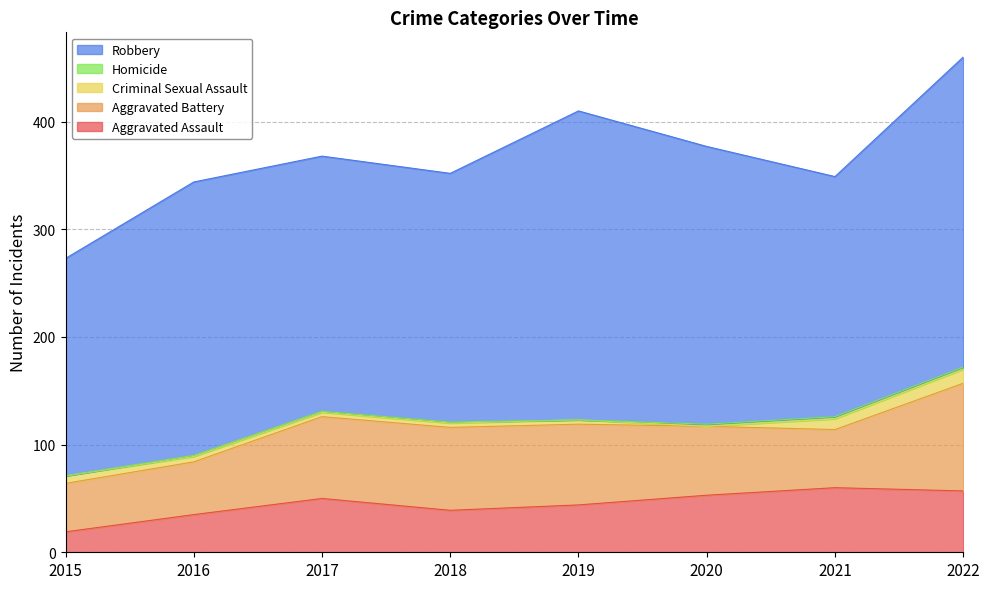

Between 2018 and 2022, which series saw the biggest shift?

Robbery